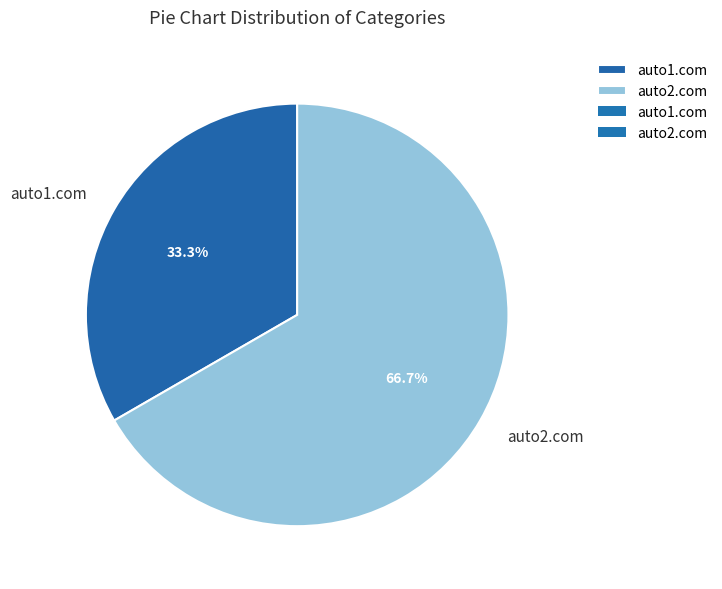

Does auto2.com represent more than half of the total?

Yes